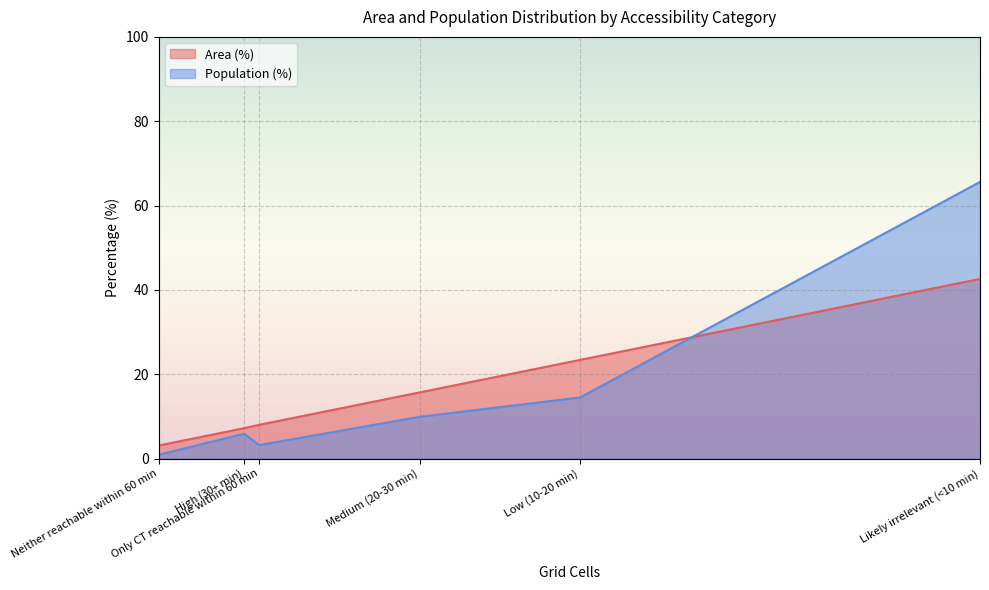

At which label does Population (%) reach its minimum?

Neither reachable within 60 min